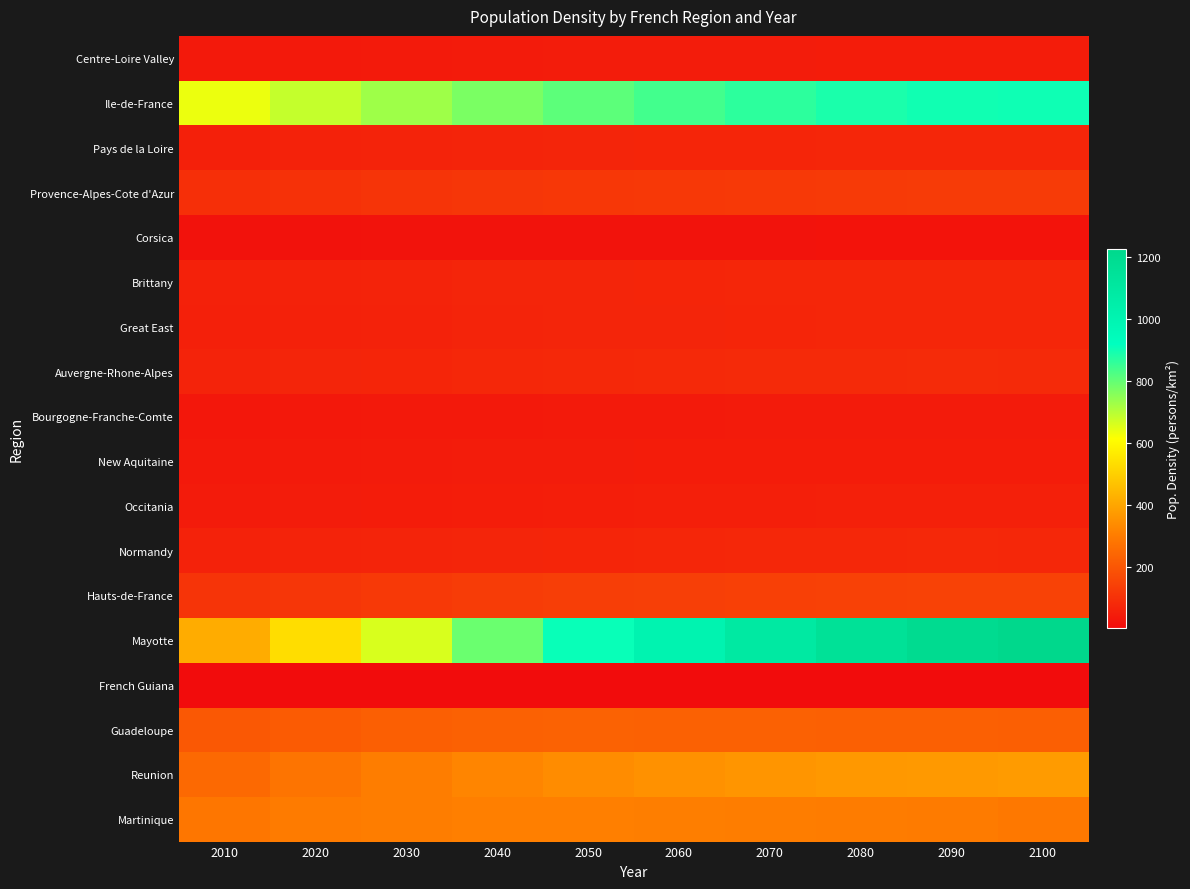

What is the smallest value displayed?

2.3